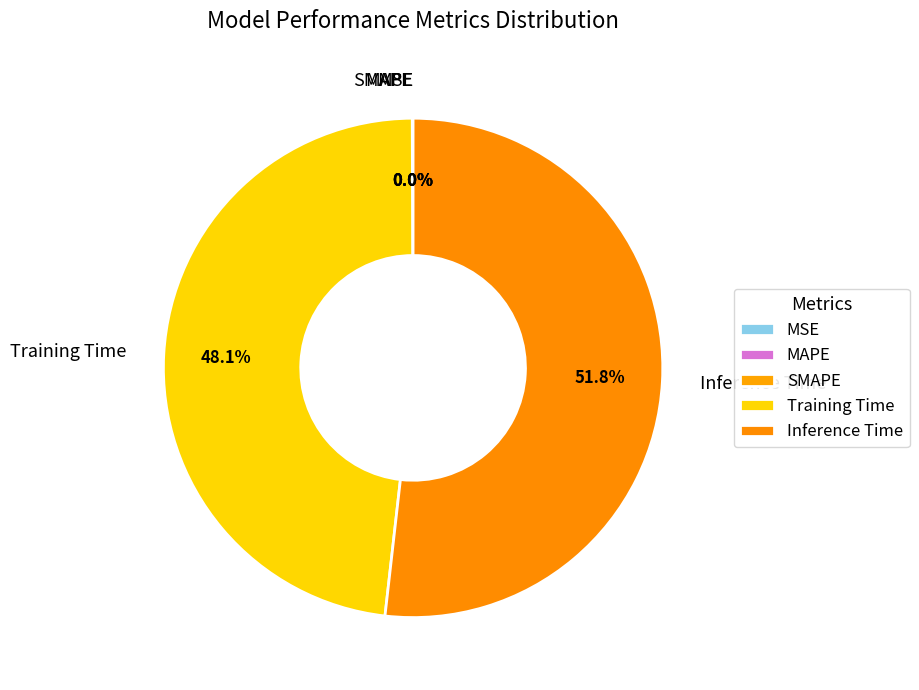

To the nearest percent, what is the difference between the largest and smallest slice percentages?

52%